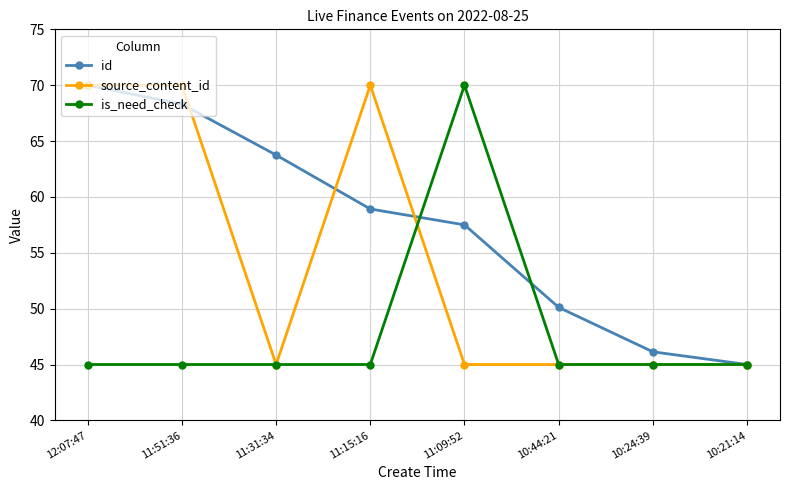

Which series has the largest total across all categories?

id